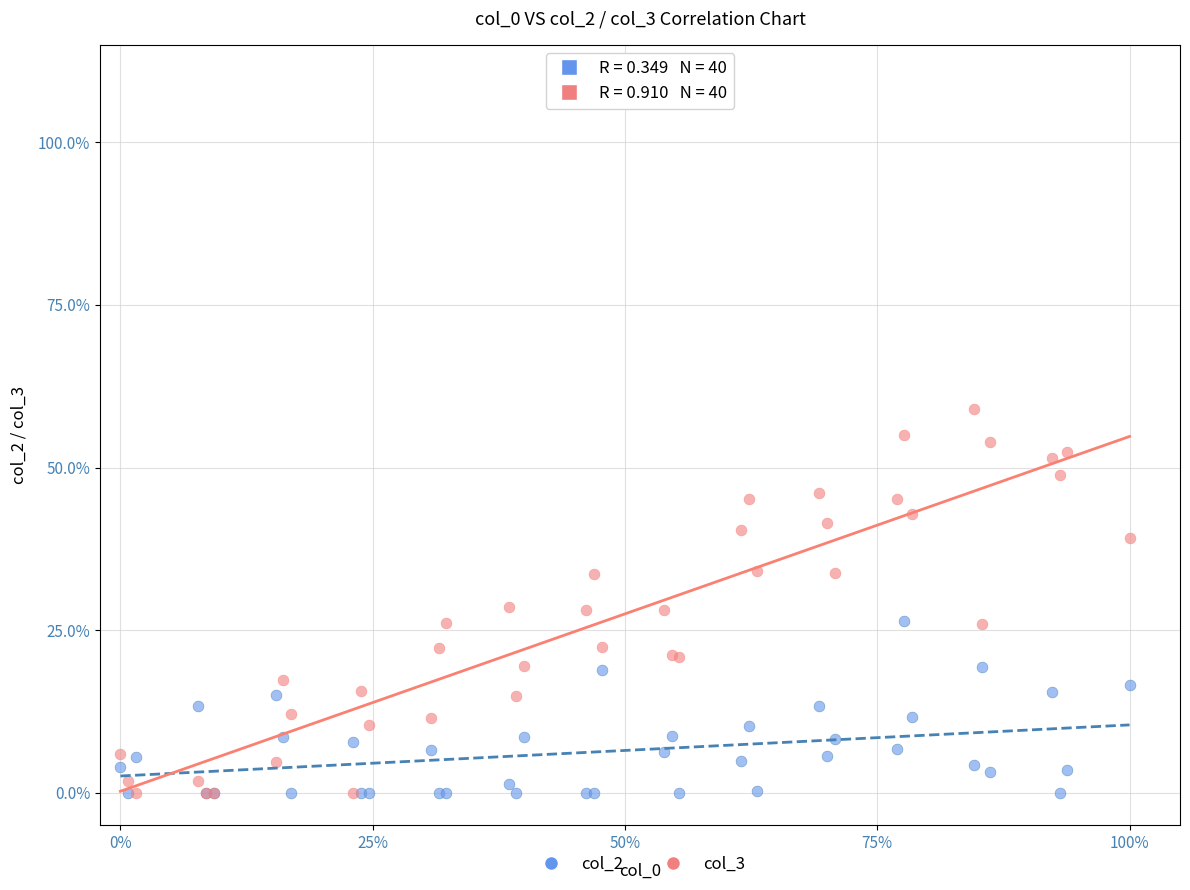

Which series contains the highest Y value?

col_3